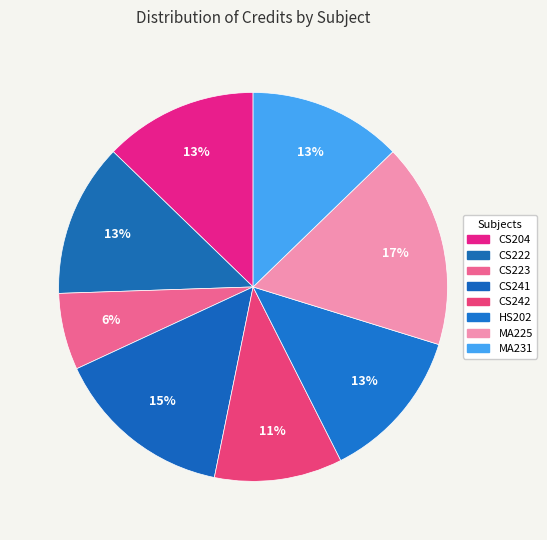

Rank the categories by value from highest to lowest.

MA225, CS241, CS204, CS222, HS202, MA231, CS242, CS223